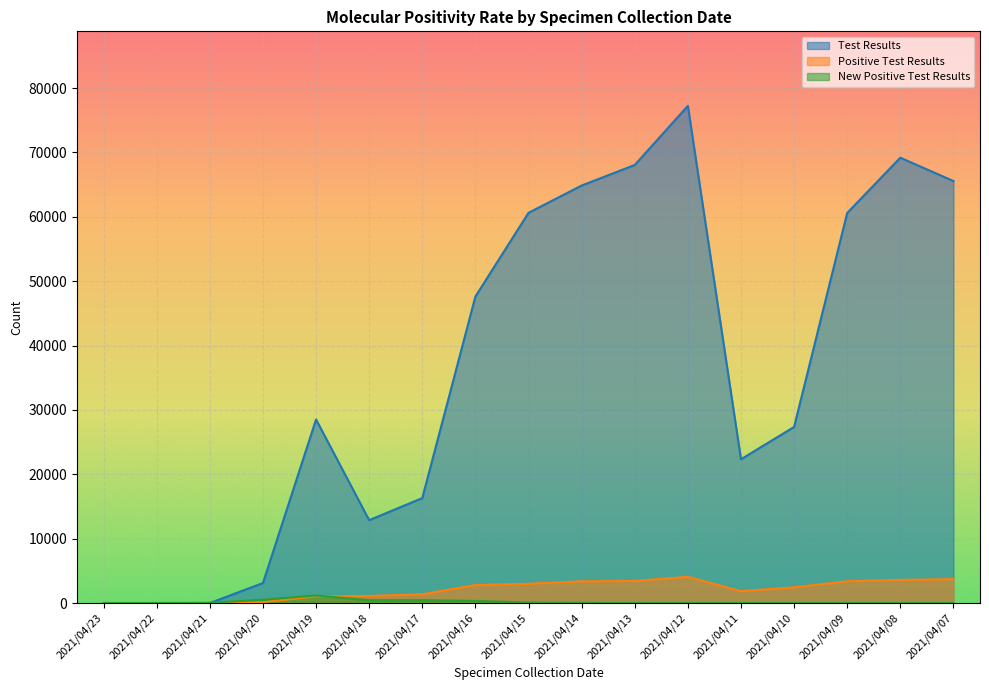

What is the average value of the Positive Test Results series?

2073